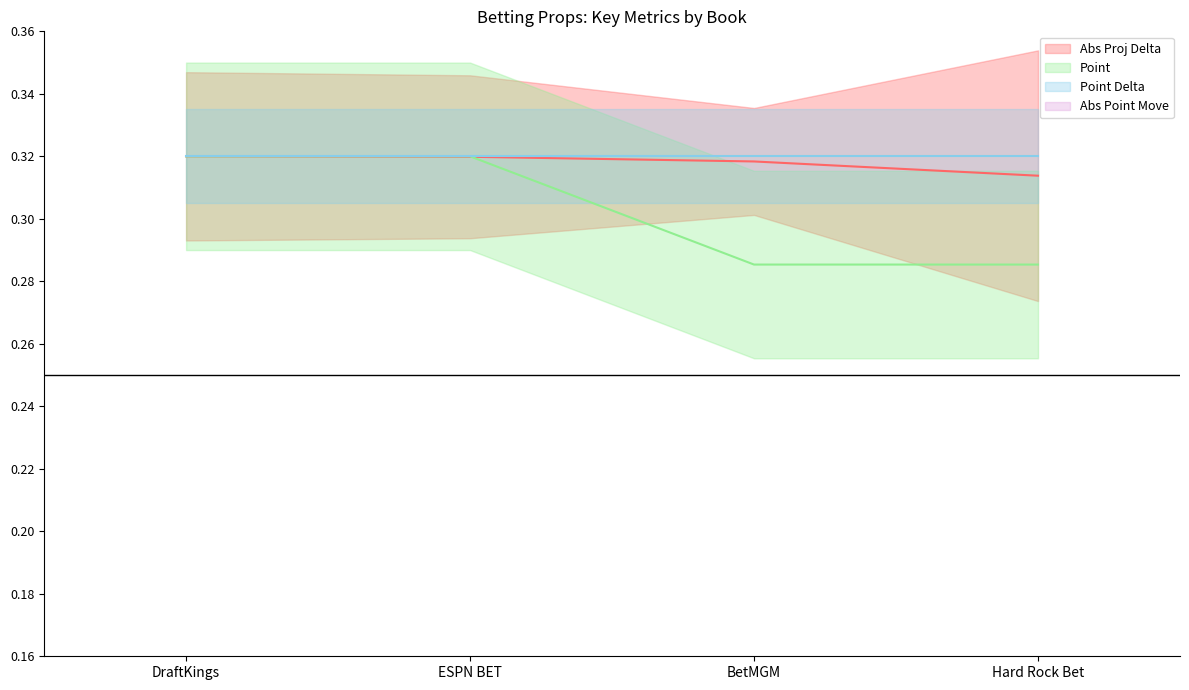

True or false: Abs Proj Delta has more than 2 interior local peaks.

False